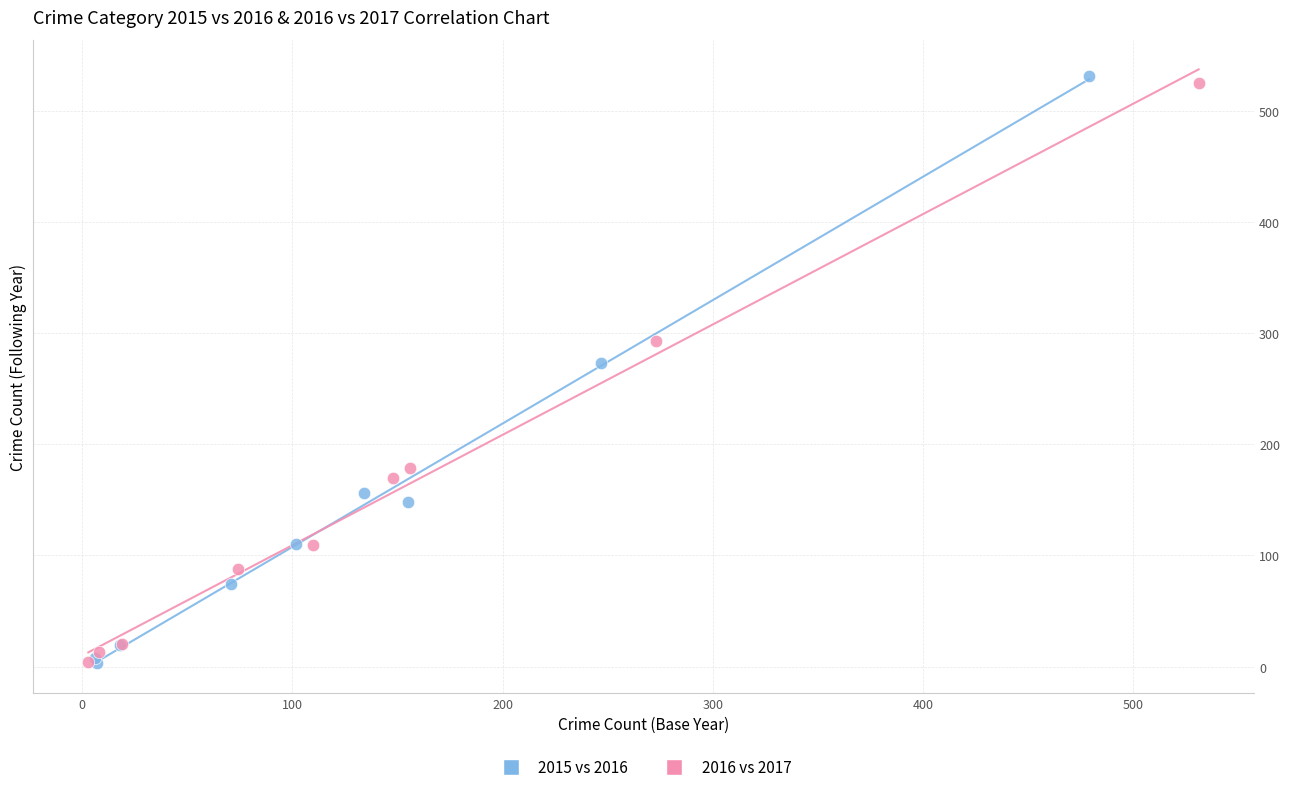

Which series has the widest spread of Y values?

2015 vs 2016